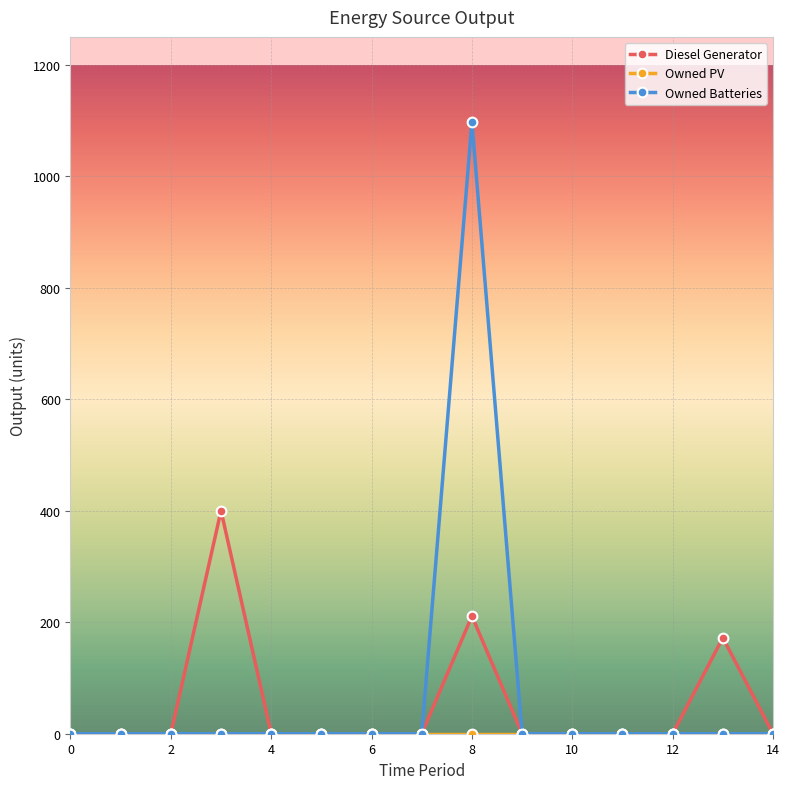

Which series has the largest total across all categories?

Owned Batteries